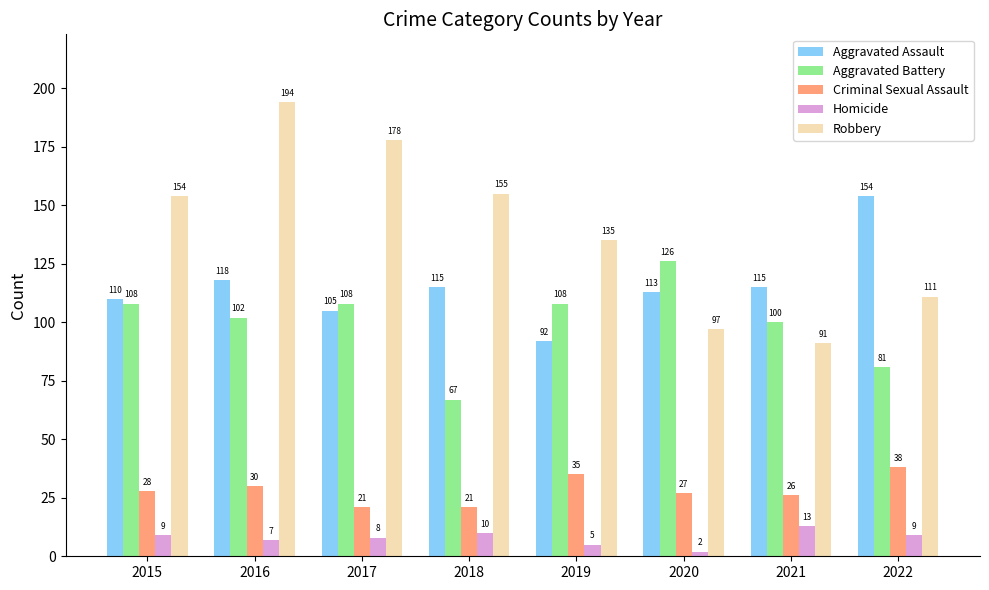

At how many categories does at least one series exceed 144?

5